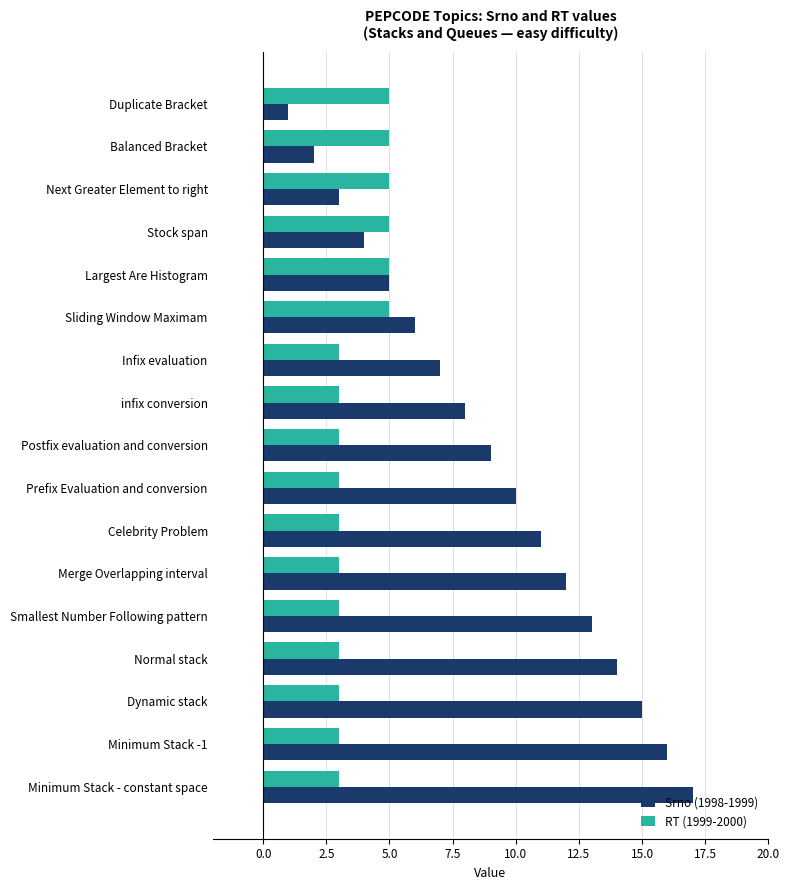

List the series in order of their peak value, highest first.

Srno (1998-1999), RT (1999-2000)